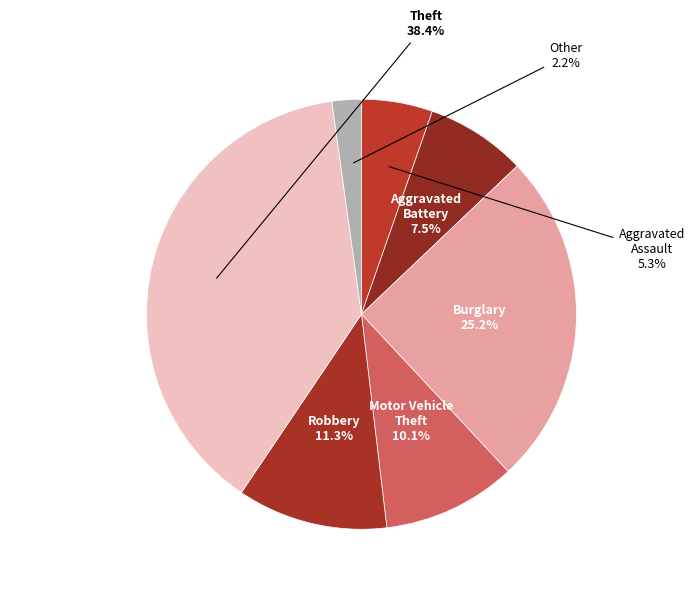

Count the number of slices in the pie.

7